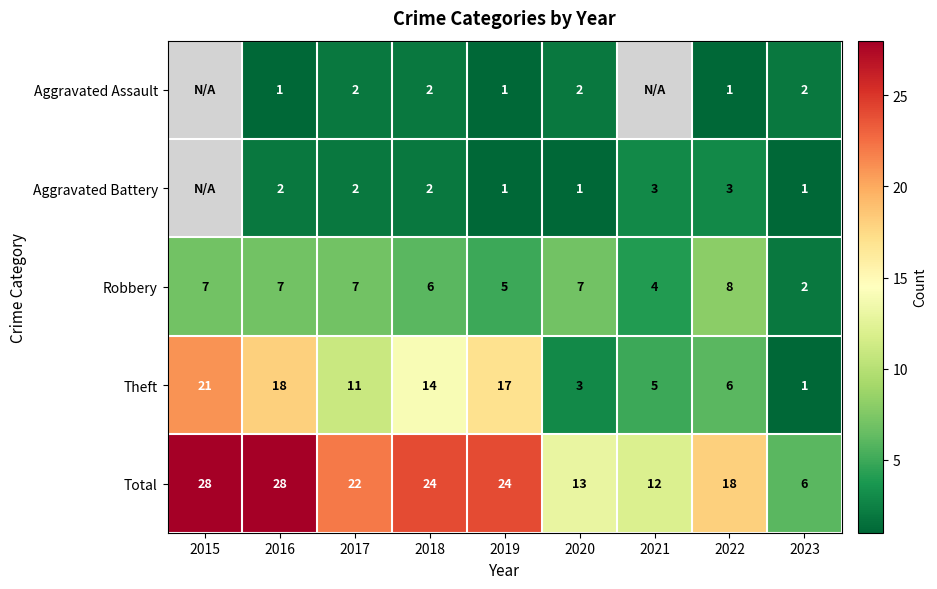

What is the sum of the Theft values at 2018 and 2020?

17